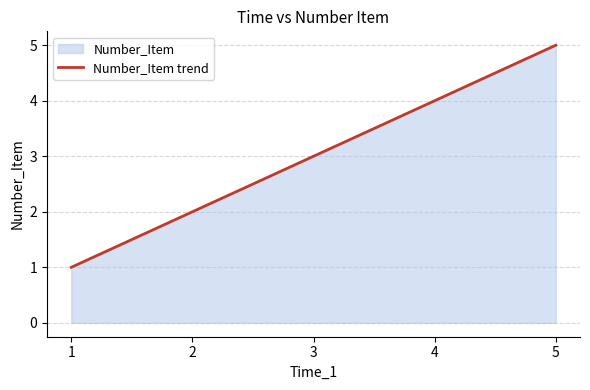

What is the change in value from 4 to 5?

+1